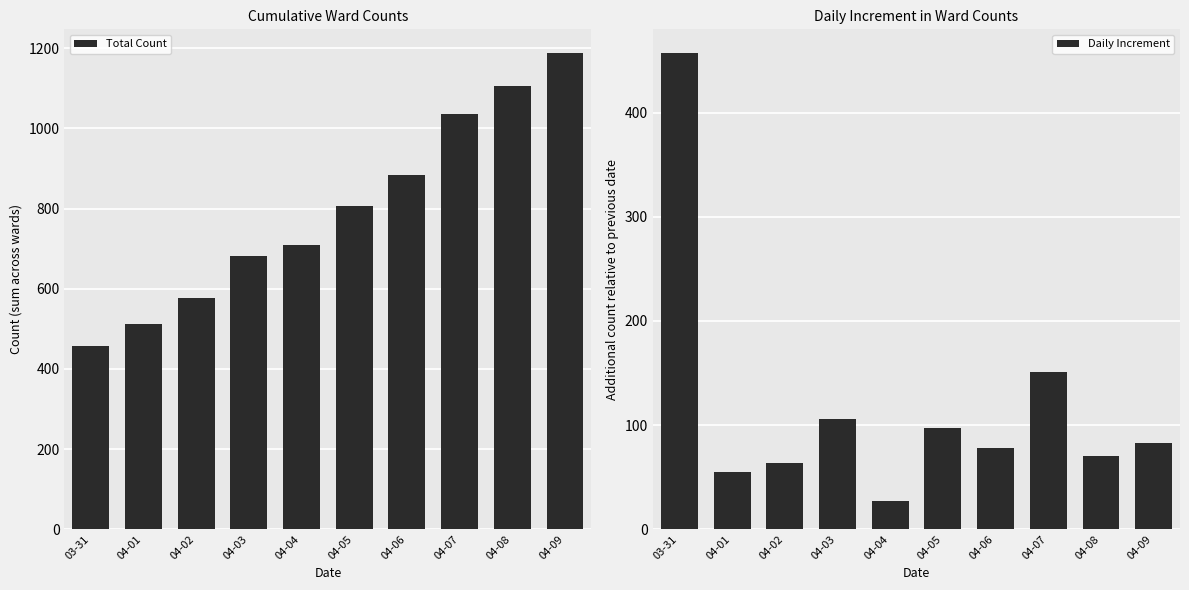

Which series changed the most between 04-03 and 04-06?

Total Count